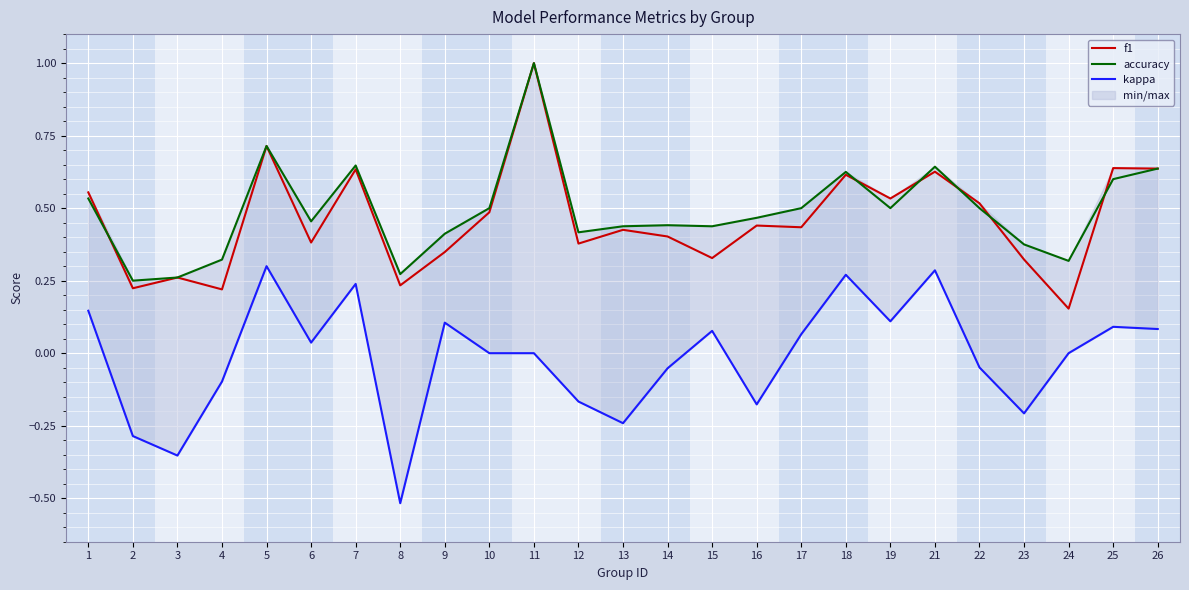

Where is the first local maximum for f1?

3